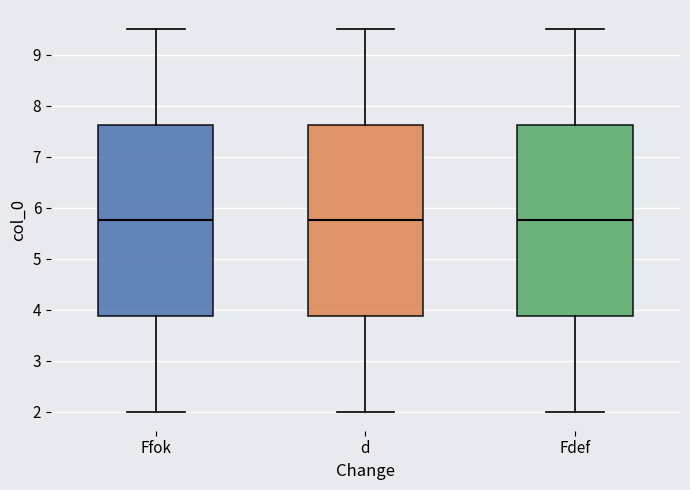

Reading left to right, transcribe this box plot: for each box, give where its median line is, the range the box spans, and where its two whiskers end, as read against the y-axis. The values are not printed on the chart, so give them approximately, as read against the axis.

Ffok: median 5.8, box 3.9 to 7.6, whiskers 2.0 to 9.5
d: median 5.8, box 3.9 to 7.6, whiskers 2.0 to 9.5
Fdef: median 5.8, box 3.9 to 7.6, whiskers 2.0 to 9.5